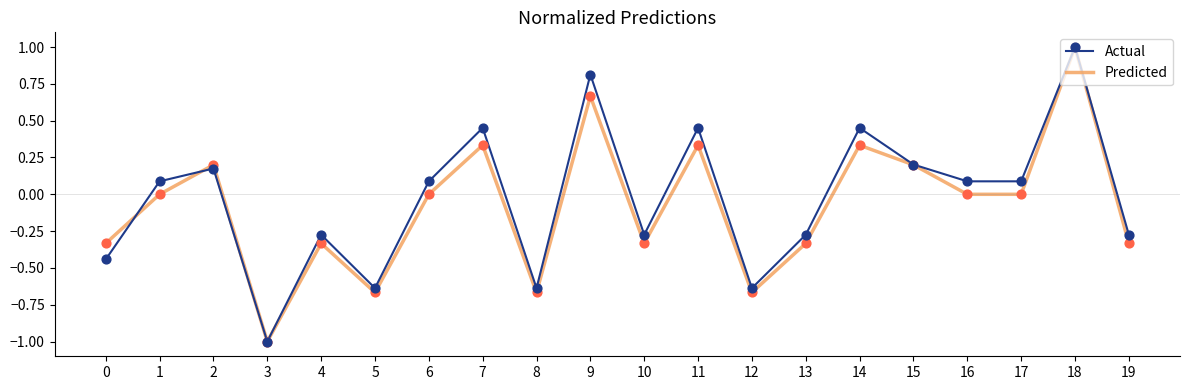

Which series has the largest total across all categories?

Actual